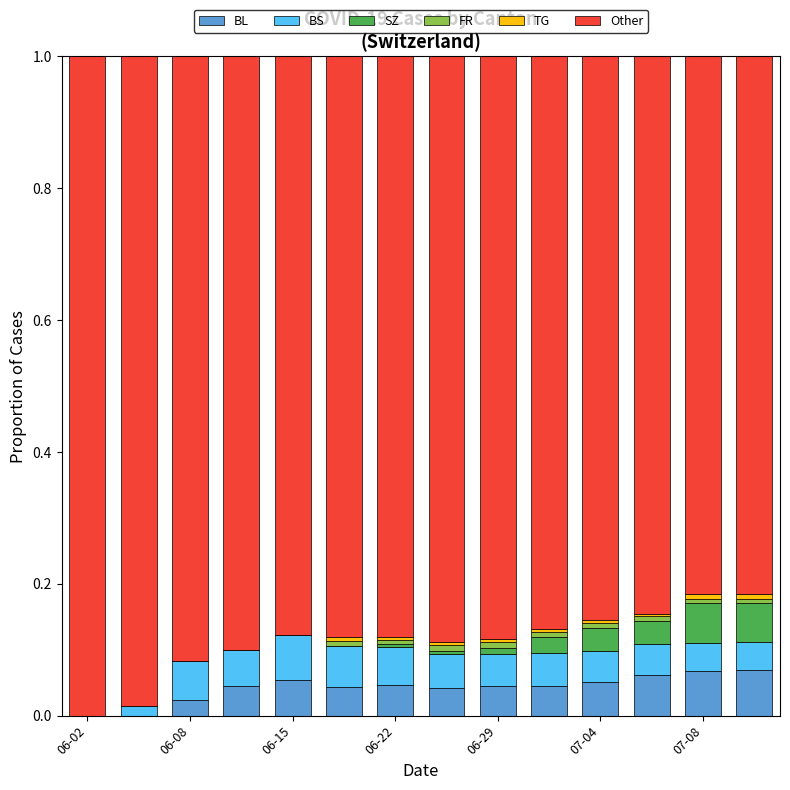

What is the sum of all BL values?

0.6